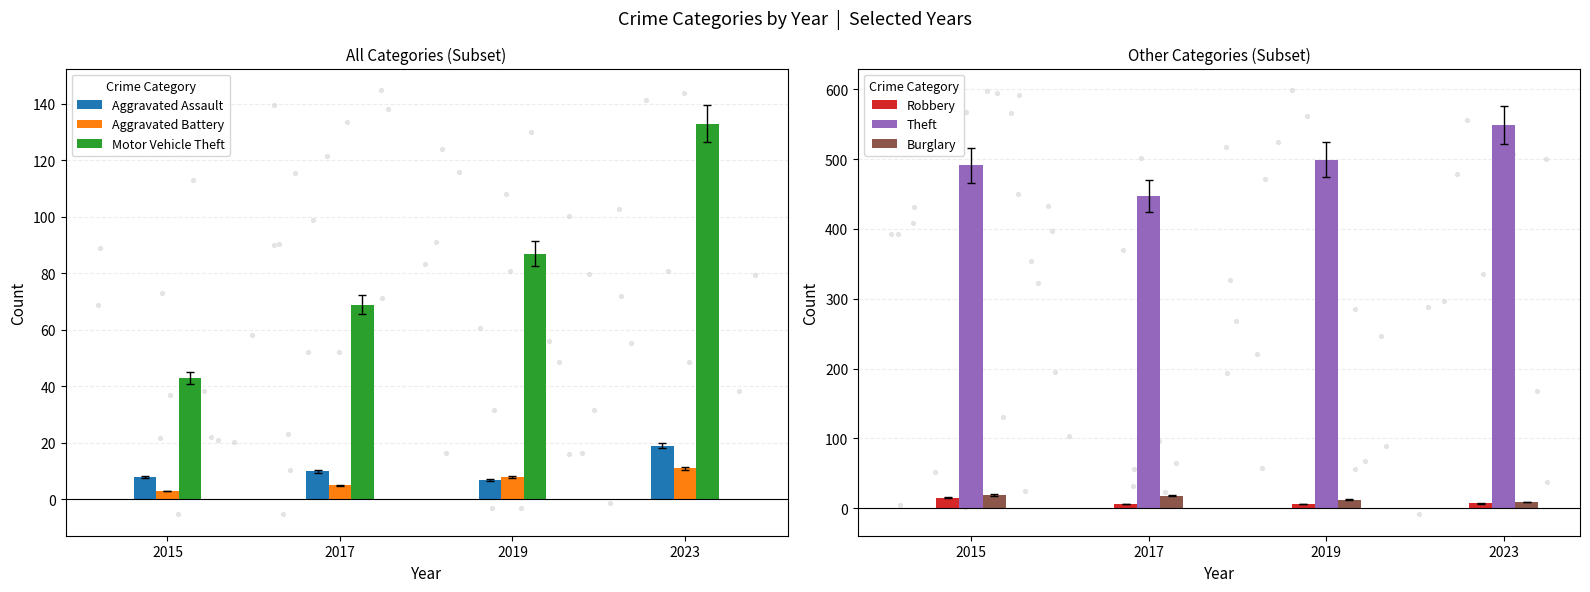

What are all the series names shown in the legend?

Aggravated Assault, Aggravated Battery, Motor Vehicle Theft, Robbery, Theft, Burglary